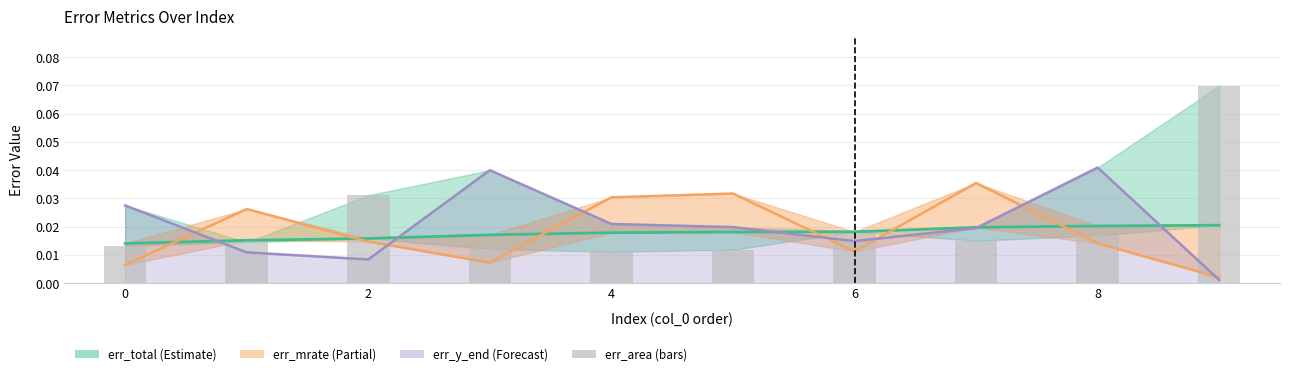

Count the number of categories in the chart.

10